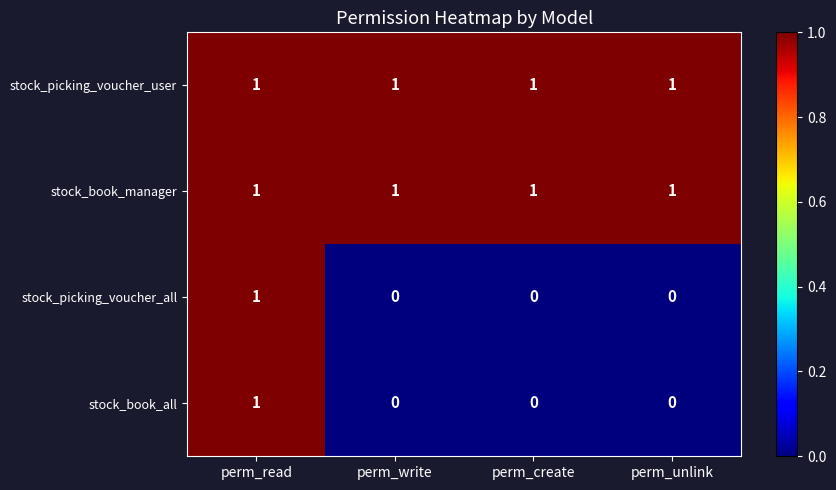

At how many categories does at least one series exceed 0?

4